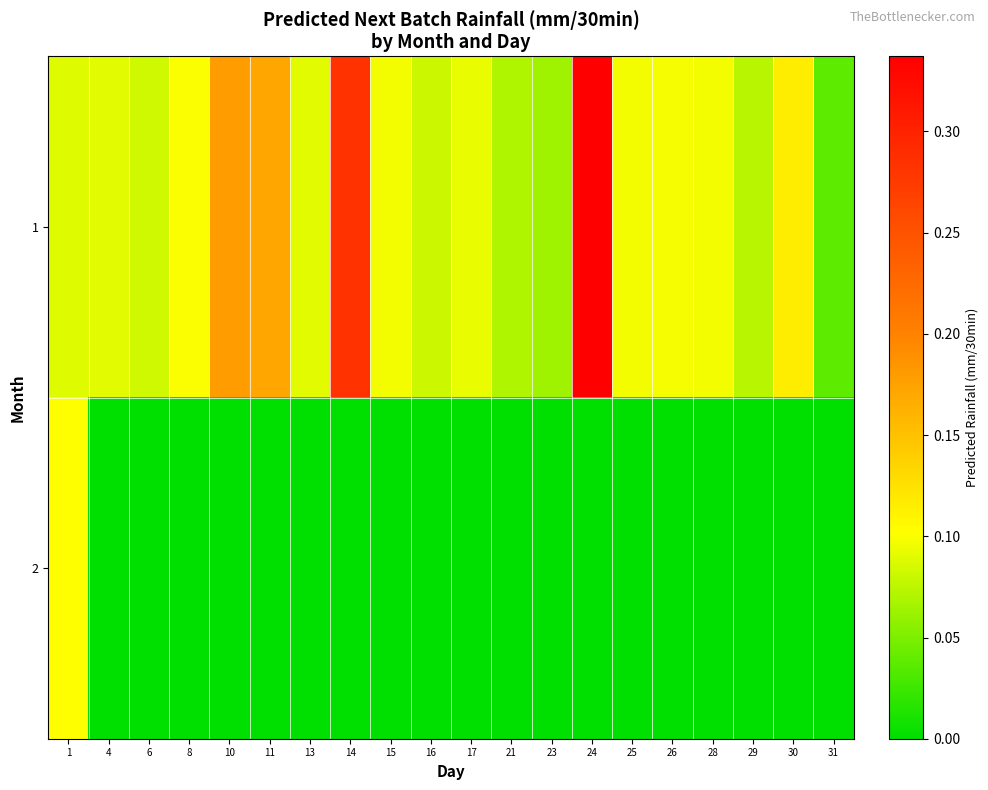

Which label corresponds to the largest value in the chart?

24